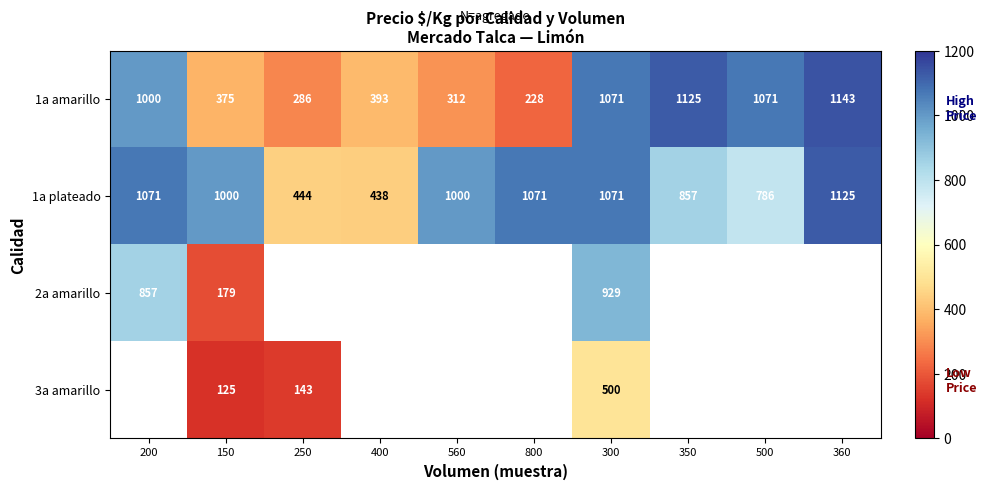

True or false: 1a plateado has a value of 1391 at 500.

False